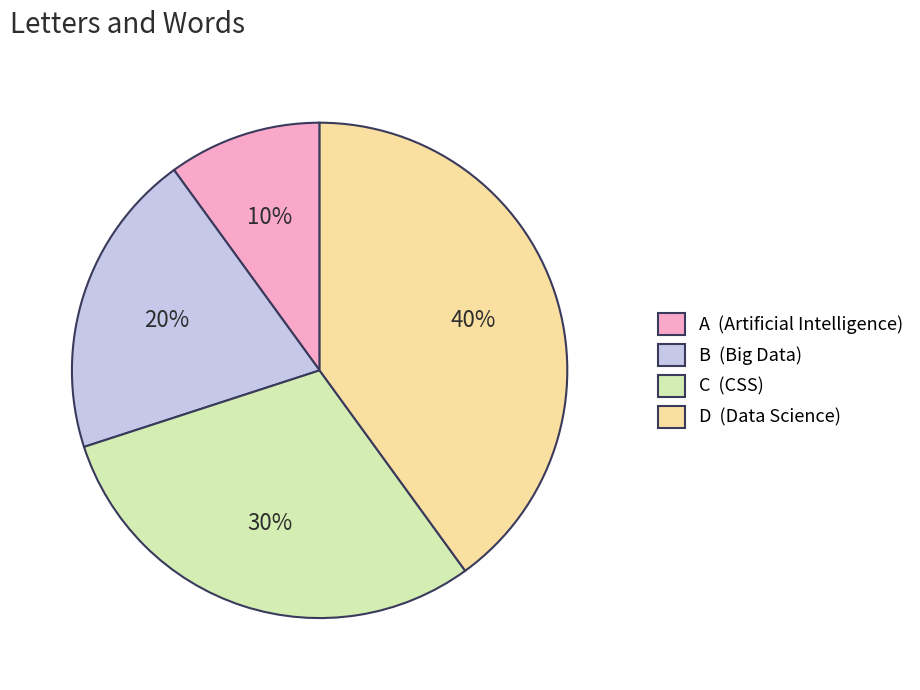

Do D (Data Science) and B (Big Data) together represent more than half of the pie?

Yes